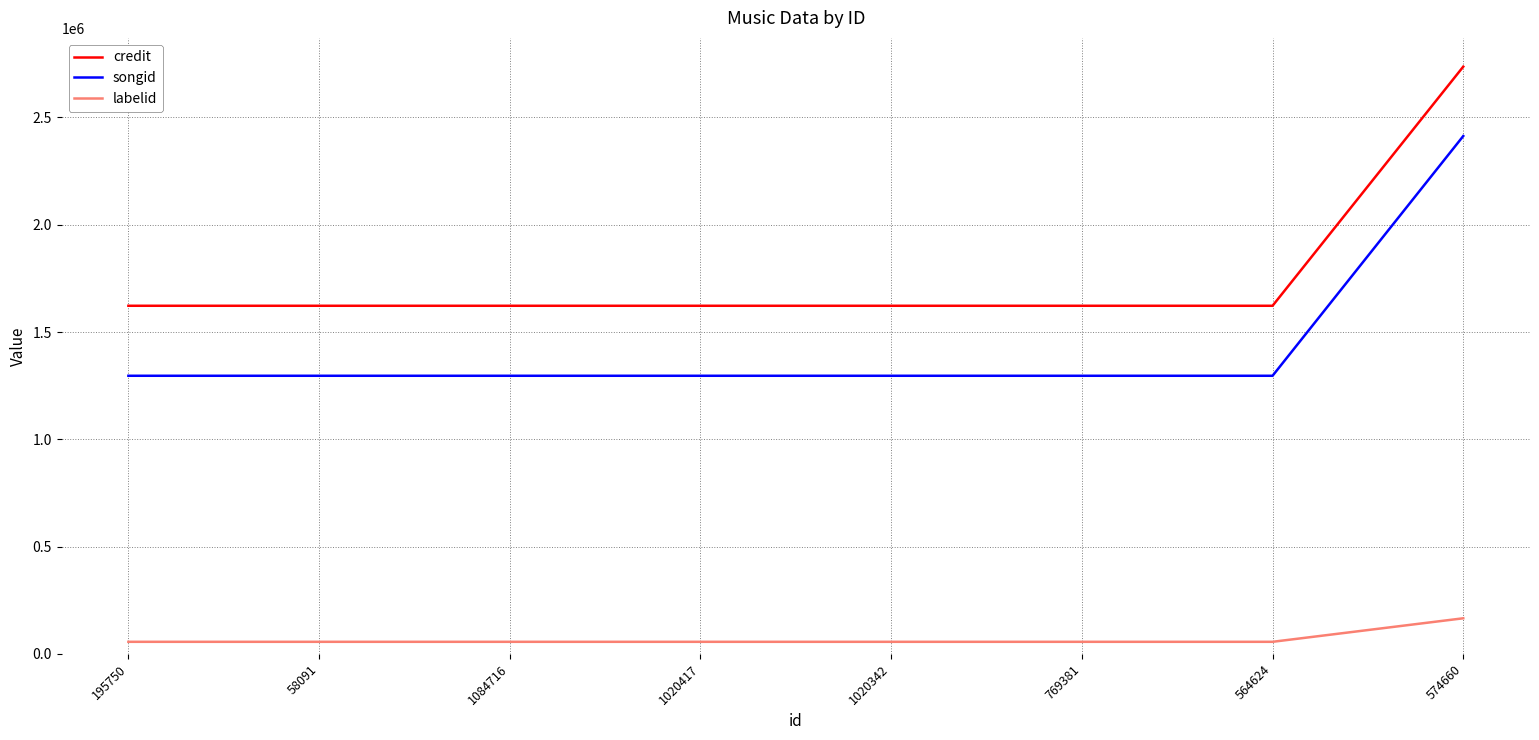

List the series in order of their peak value, lowest first.

labelid, songid, credit